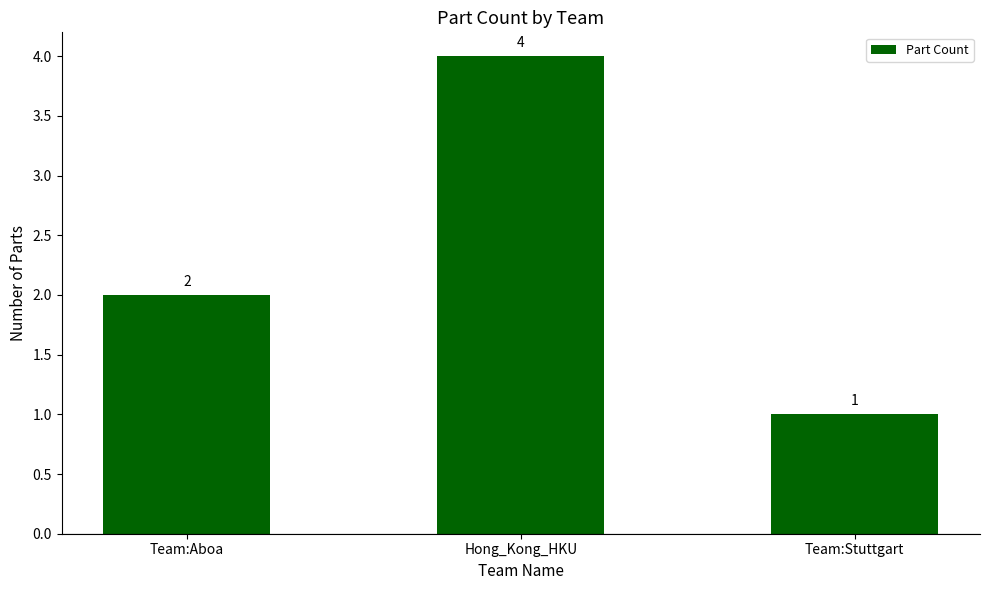

What is the value of the 1st bar from the left?

2